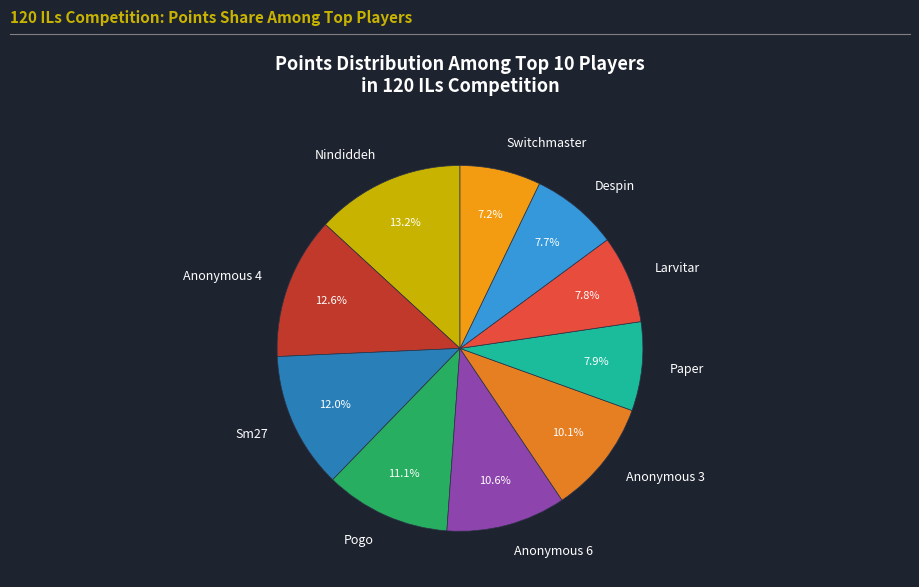

To the nearest percent, what is the difference between the Switchmaster and Sm27 slice percentages?

5%